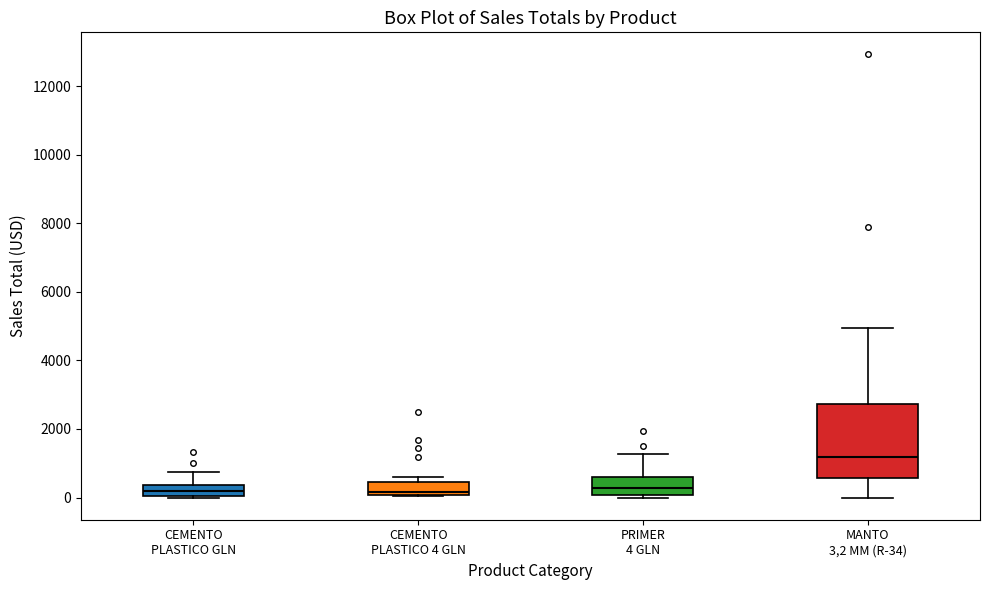

Reading left to right, read every box against the y-axis: the position of its median line, the range the box covers, and the ends of its whiskers. The values are not printed on the chart, so give them approximately, as read against the axis.

CEMENTO PLASTICO GLN: median 200, box 0 to 400, whiskers 0 to 800
CEMENTO PLASTICO 4 GLN: median 200, box 0 to 400, whiskers 0 to 600
PRIMER 4 GLN: median 200, box 0 to 600, whiskers 0 (just below the box's lower edge) to 1200
MANTO 3,2 MM (R-34): median 1200, box 600 to 2800, whiskers 0 to 5000